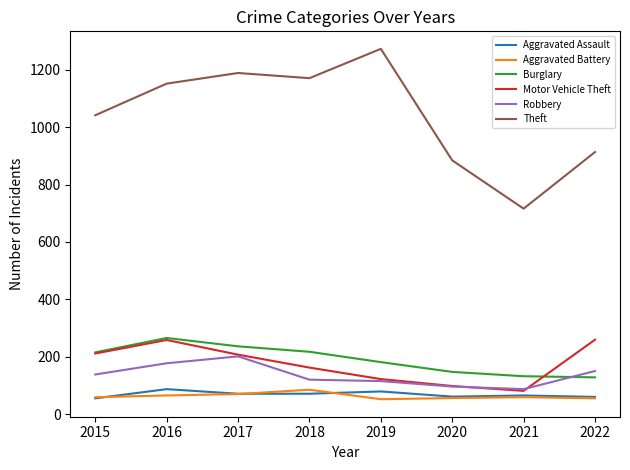

Is the value of Robbery at 2020 greater than the value of Theft at 2018?

No